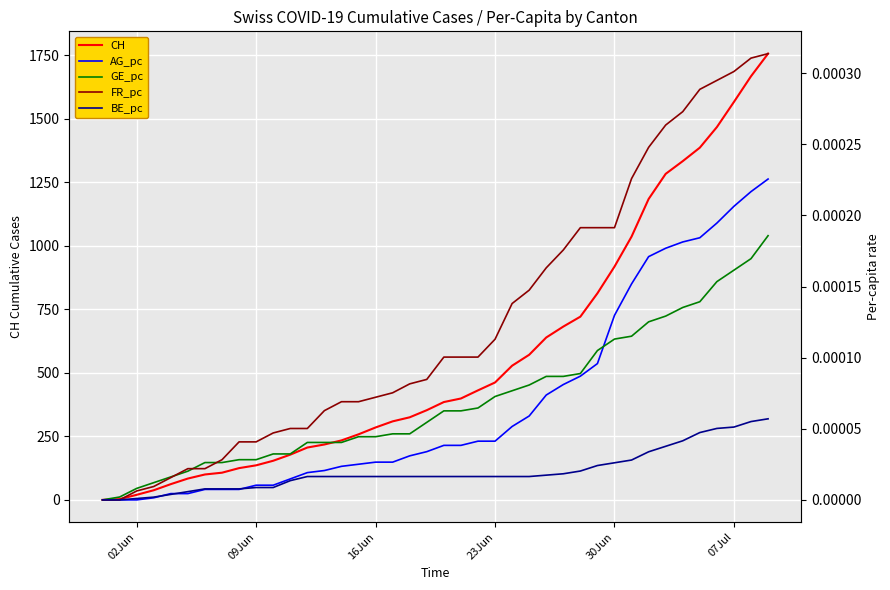

What is the highest value of the CH series?

1756